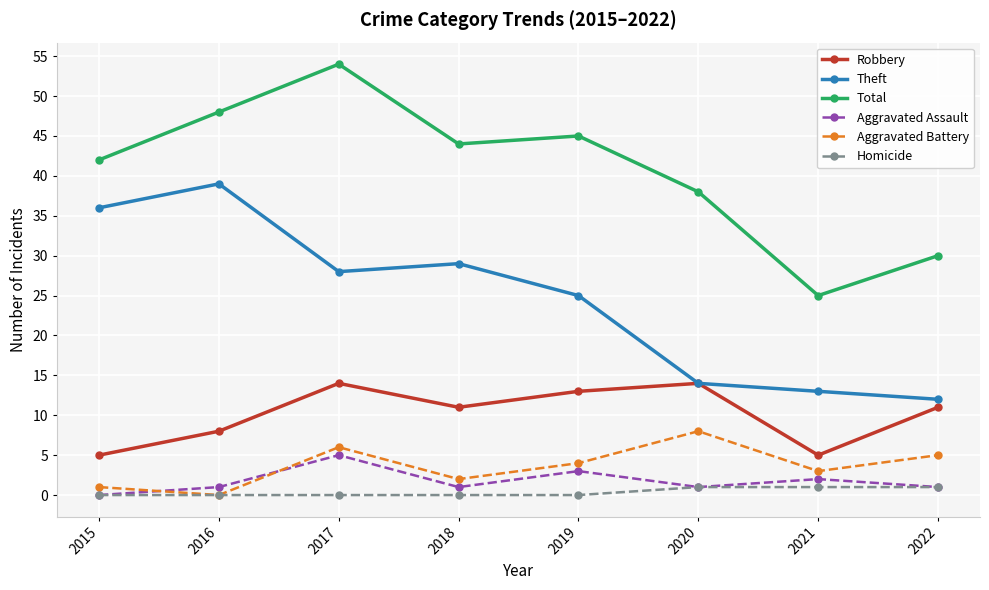

What are all the series names shown in the legend?

Robbery, Theft, Total, Aggravated Assault, Aggravated Battery, Homicide